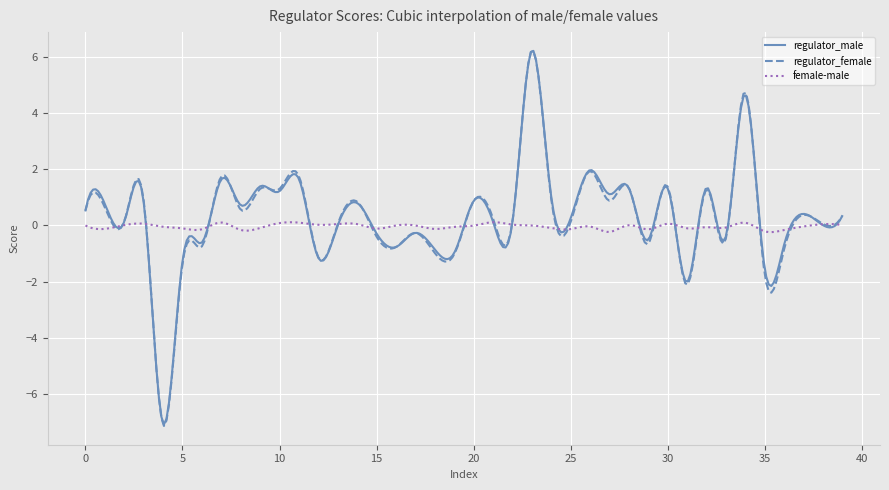

What is the maximum value shown in the chart?

6.2